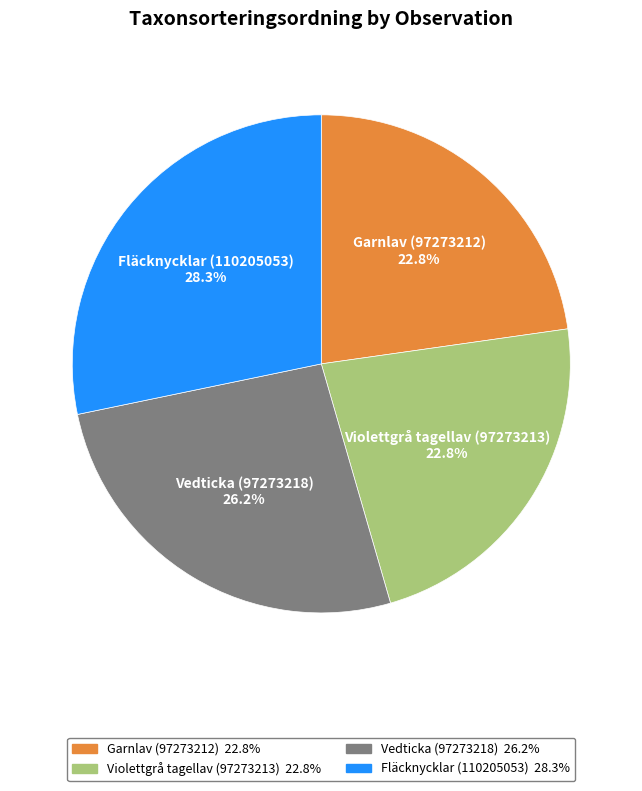

Which has a higher value, Violettgrå tagellav (97273213) or Fläcknycklar (110205053)?

Fläcknycklar (110205053)